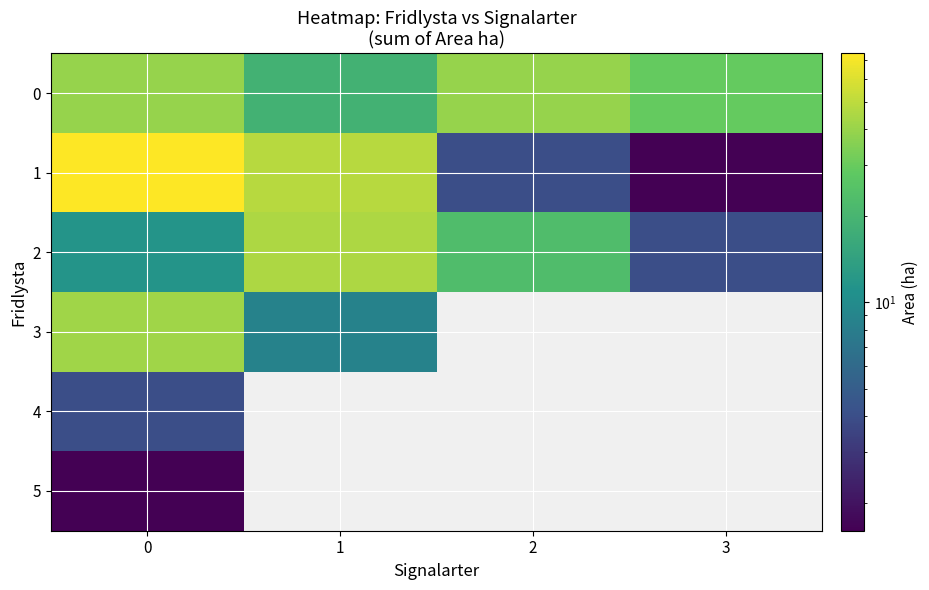

How many data points does each series have?

4